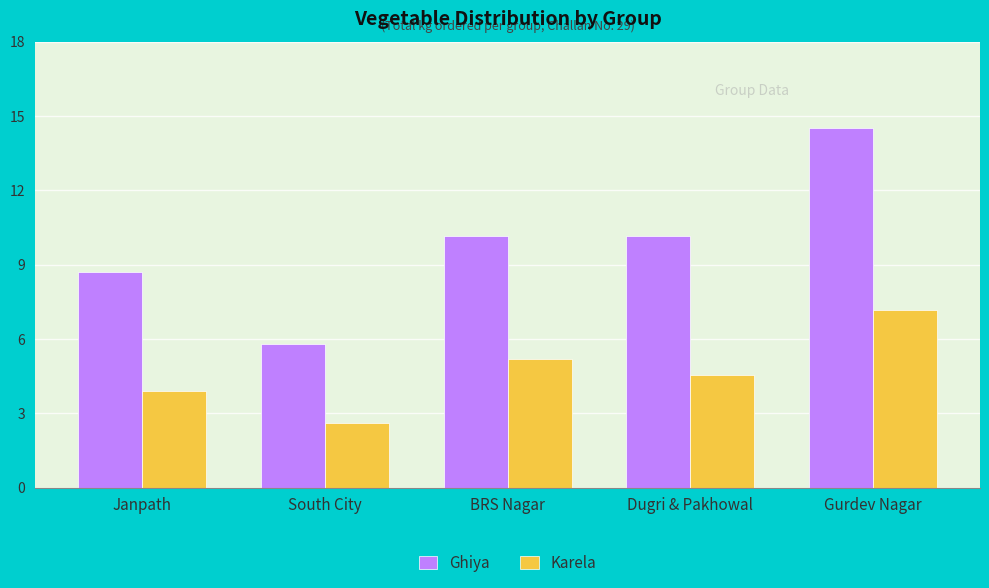

List the labels in order of Karela value, largest first.

Gurdev Nagar, BRS Nagar, Dugri & Pakhowal, Janpath, South City